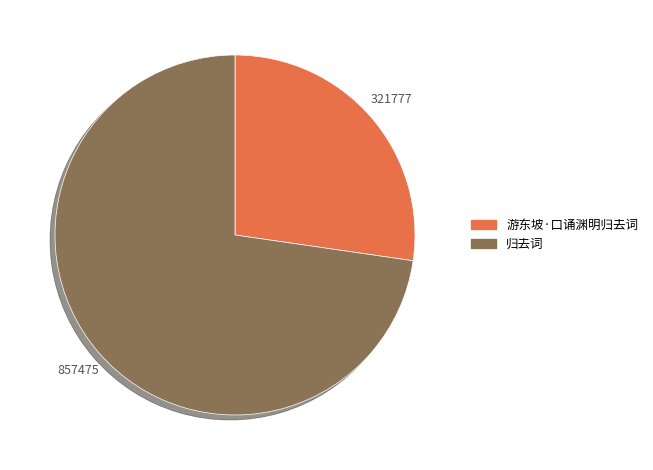

Does any single category account for the majority?

Yes